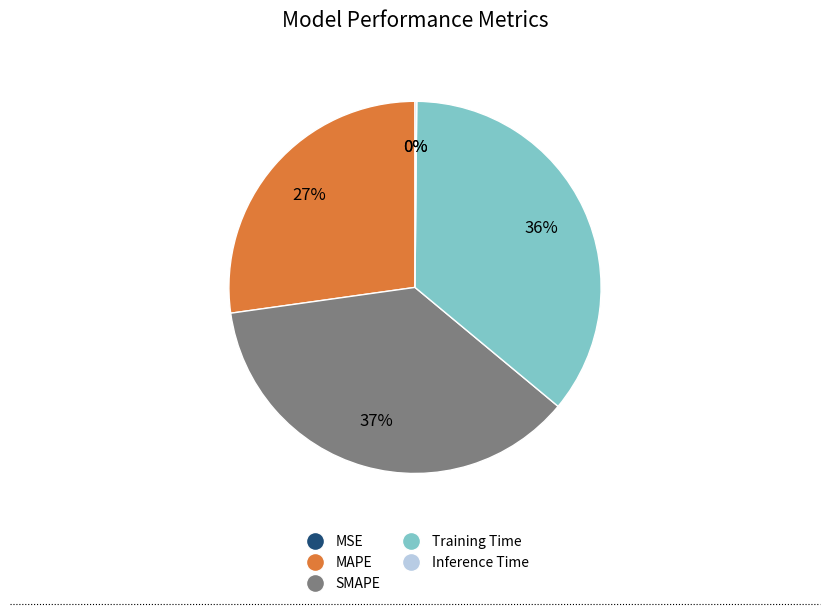

Is the sum of SMAPE and MAPE greater than half?

Yes